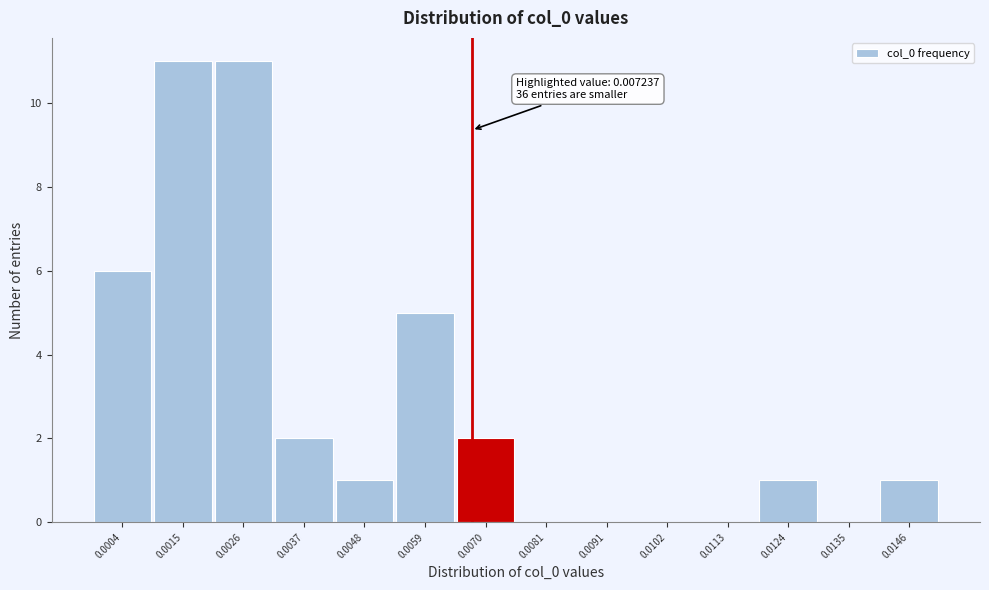

Reading left to right, list all the values displayed in this chart.

0.0004=6	0.0015=11	0.0026=11	0.0037=2	0.0048=1	0.0059=5	0.0070=2	0.0081=0	0.0091=0	0.0102=0	0.0113=0	0.0124=1	0.0135=0	0.0146=1